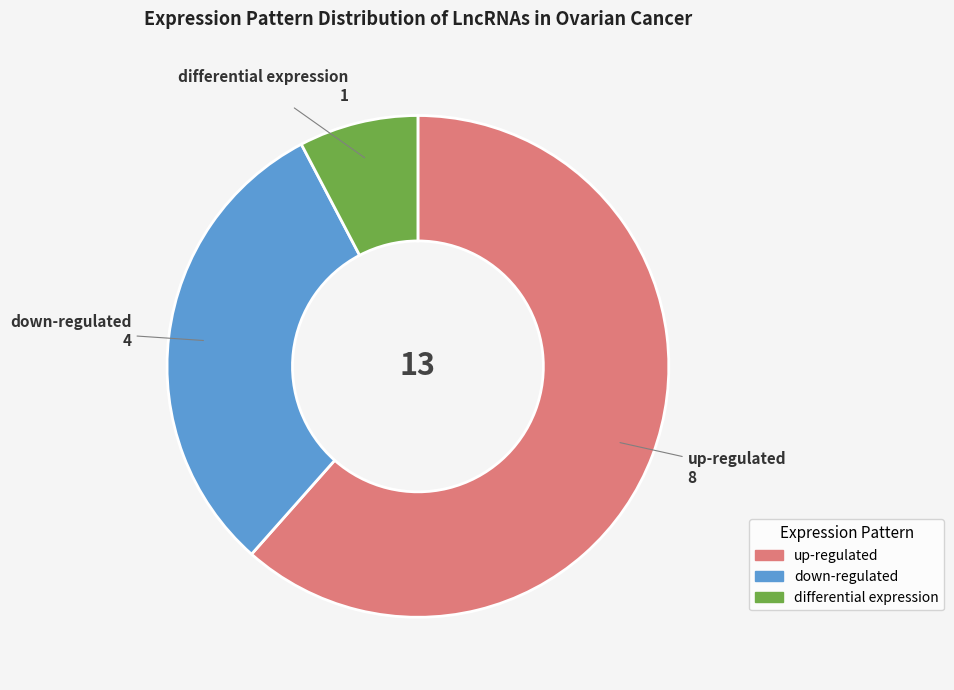

Which slice represents more than half of the pie?

up-regulated